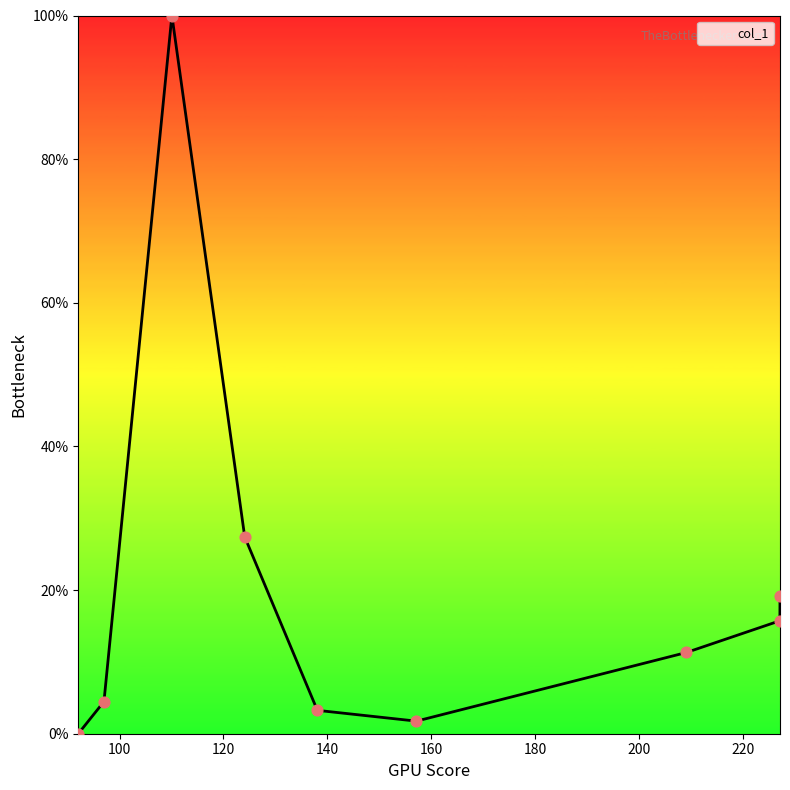

What is the greatest value displayed?

100.0